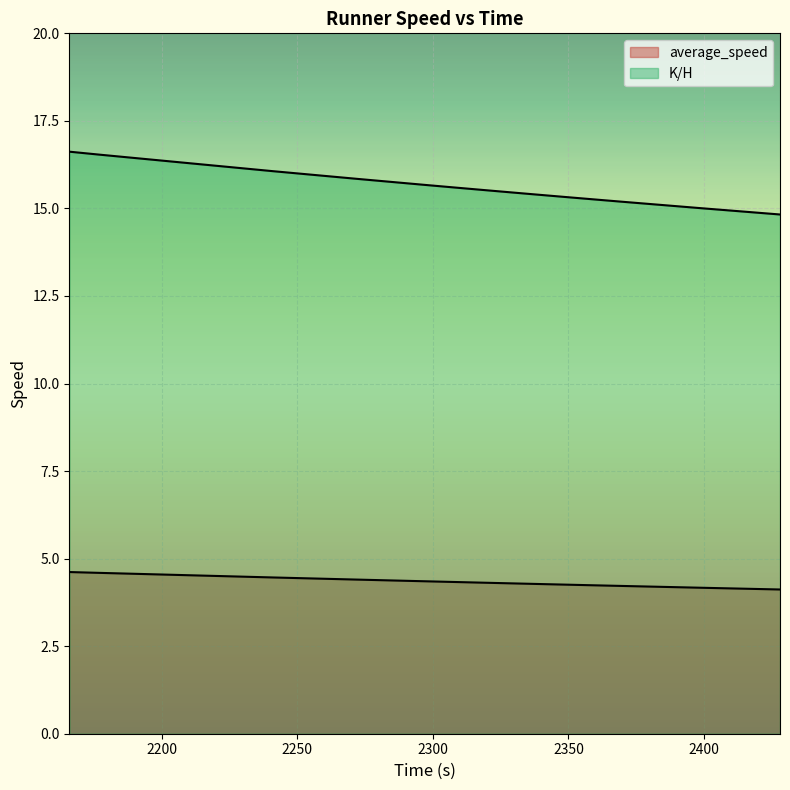

Which series changed the most between 2334 and 2401?

average_speed